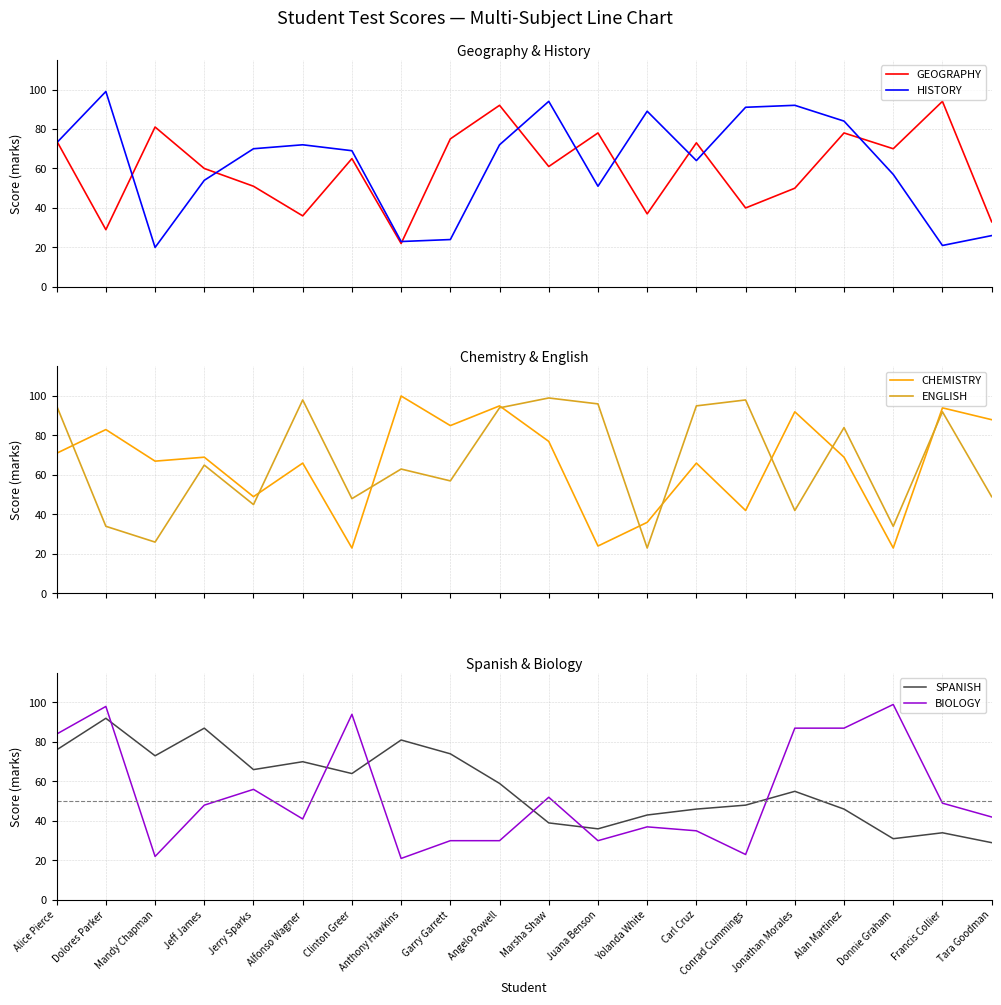

What is the difference between the highest and lowest values at Mandy Chapman?

61